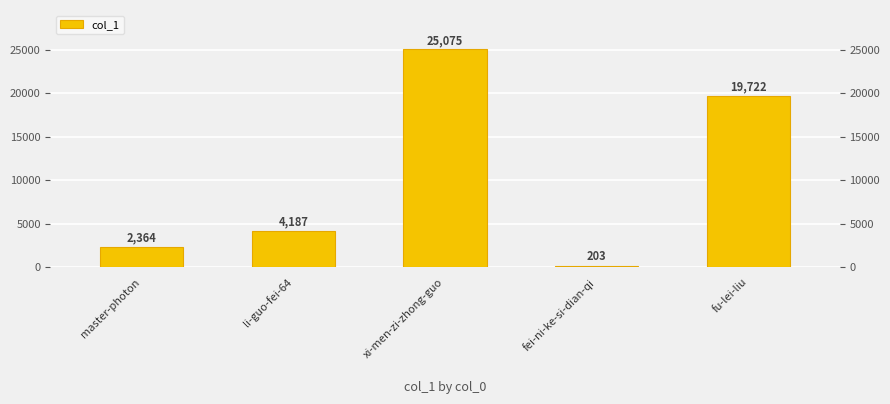

What is the average value?

10310